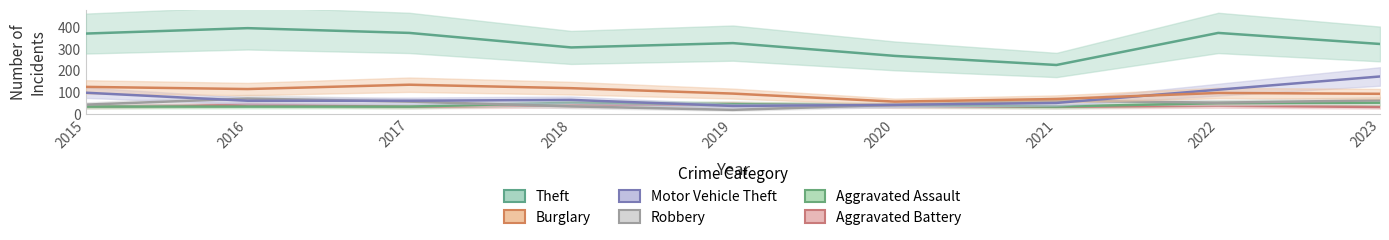

Does the chart display data point markers on the line(s)?

No